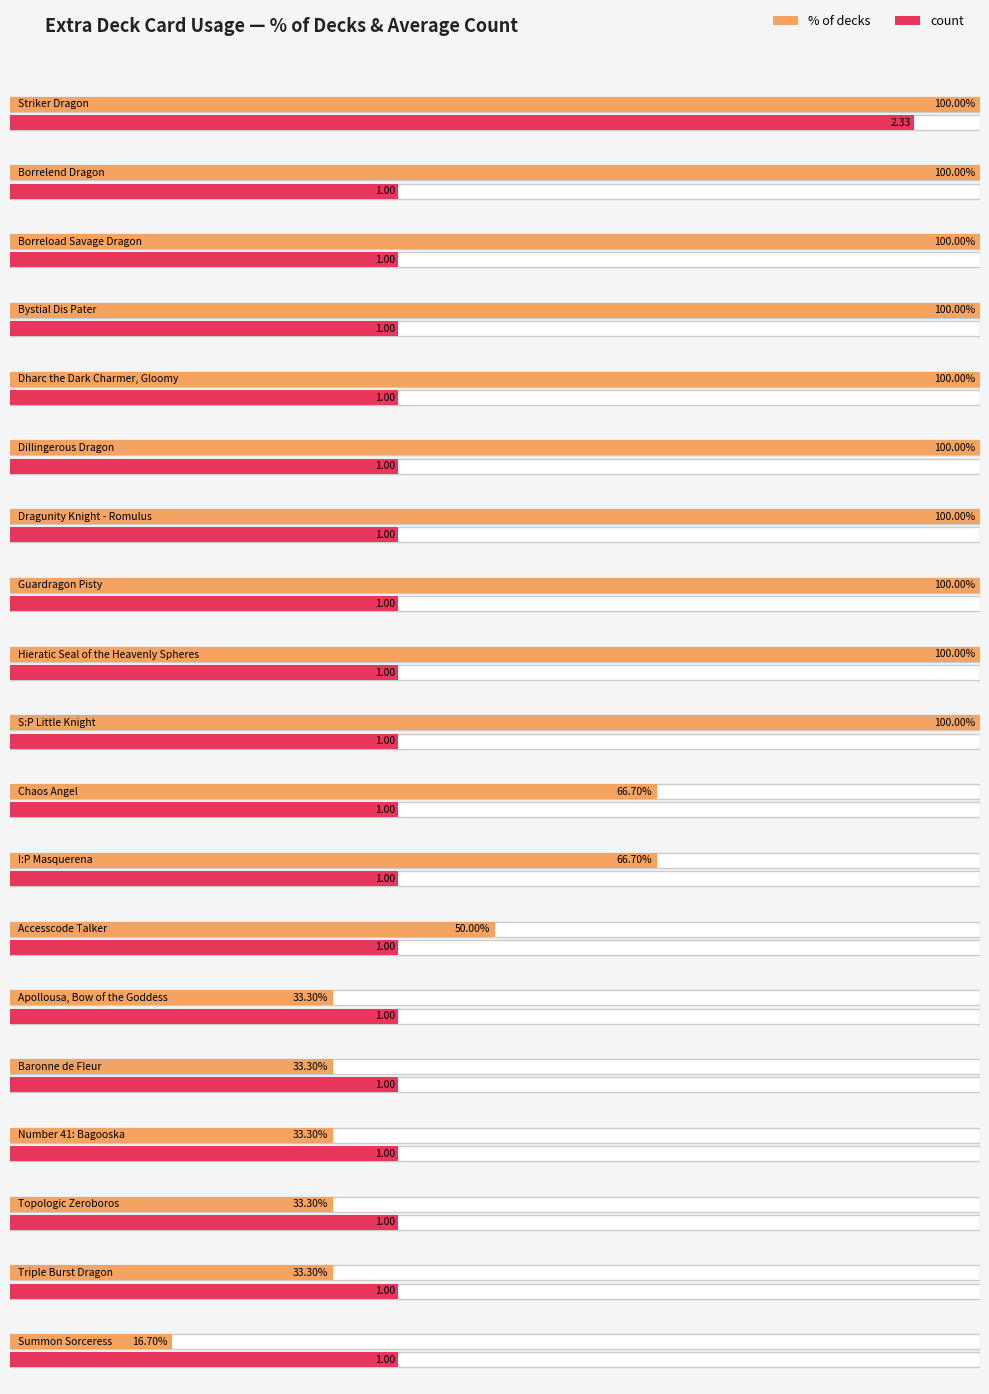

At which label is the value closest to 1?

Borrelend Dragon